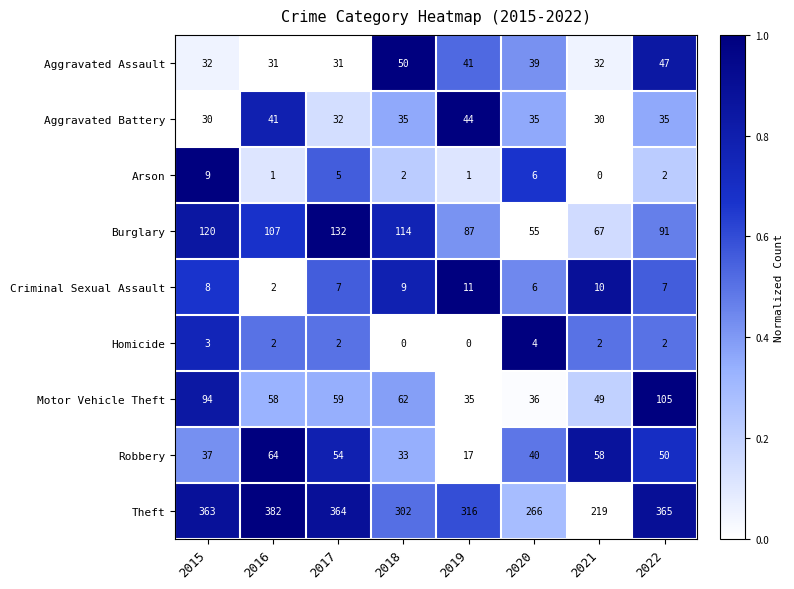

What is the maximum value shown in the chart?

382